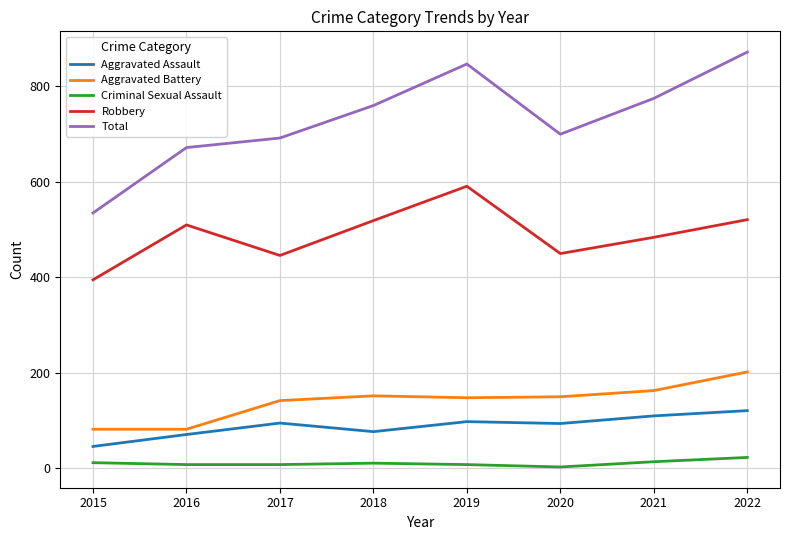

True or false: Aggravated Battery and Robbery cross at least once.

False